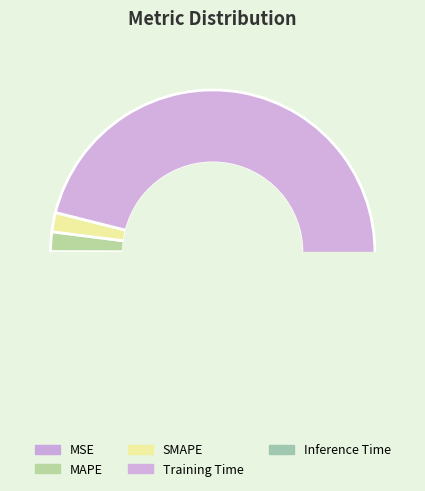

Which category has the smallest portion of the pie?

MSE